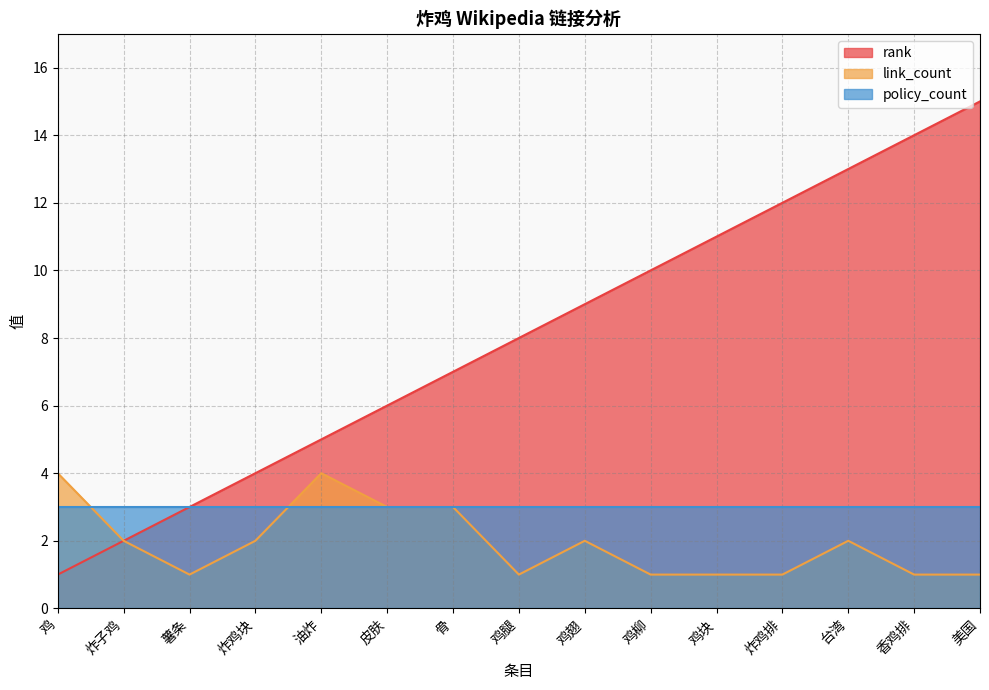

How many categories are shown in the chart?

15